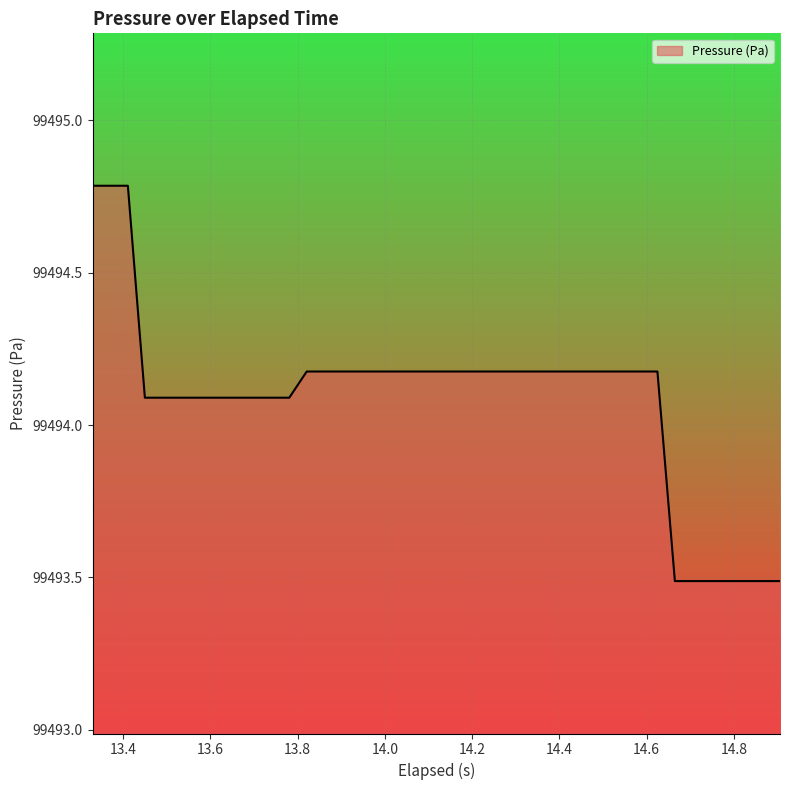

What is the minimum value shown in the chart?

99493.5